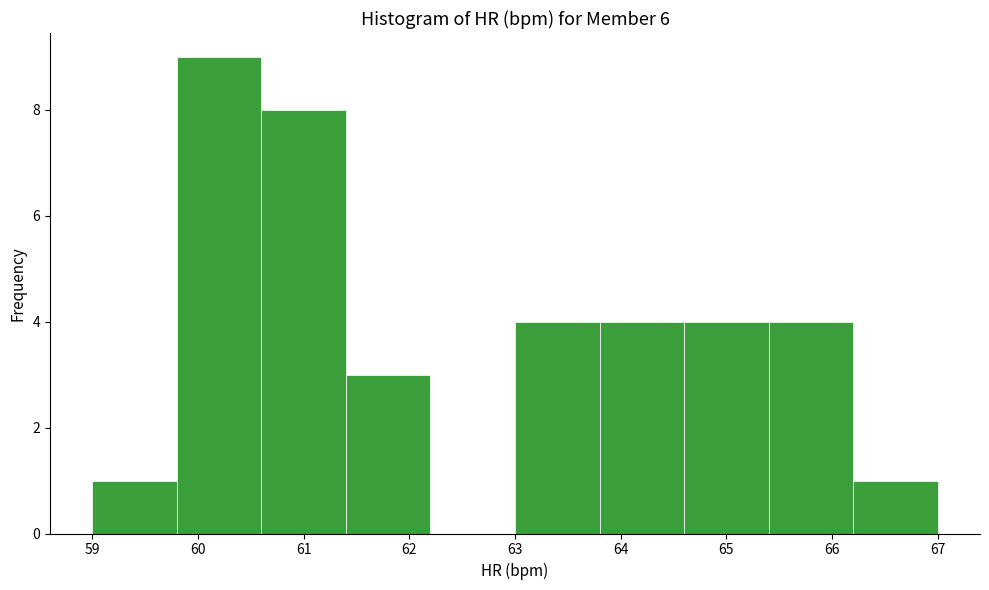

How tall is the bar that spans 66.2 to 67.0 on the x-axis? The values are not printed on the chart, so give them approximately, as read against the axis.

1